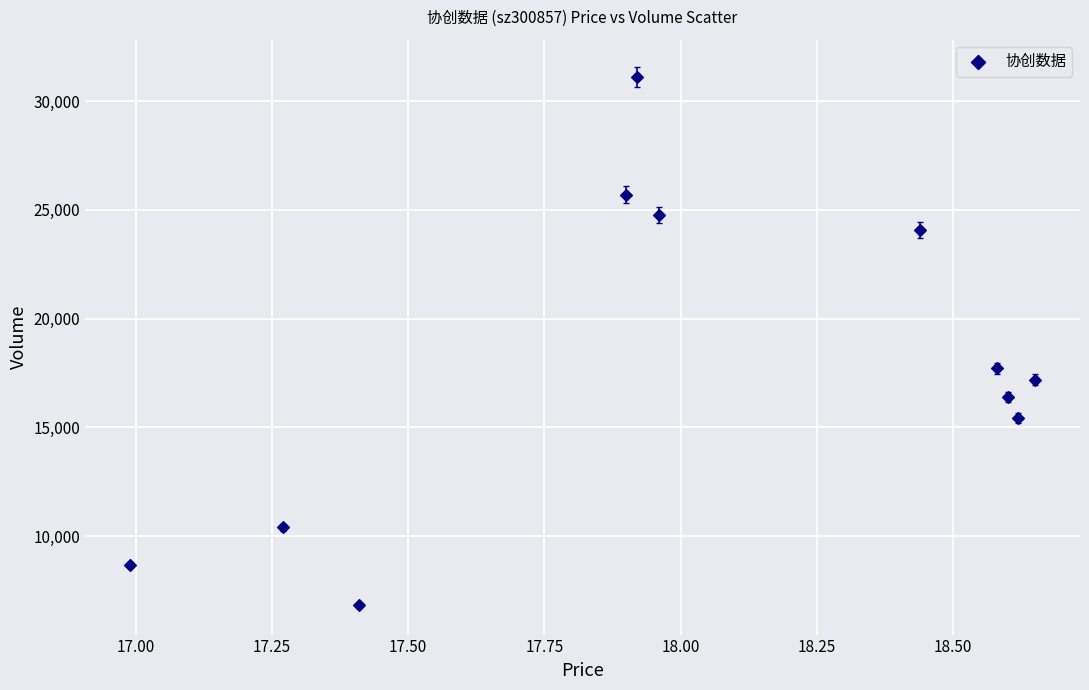

What is the average Y value?

18023